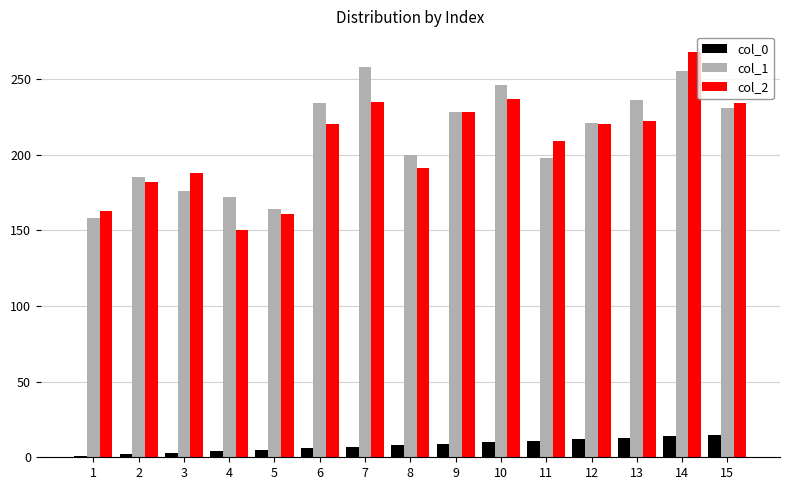

What is the value of the col_2 bar at the 5th from the left?

161